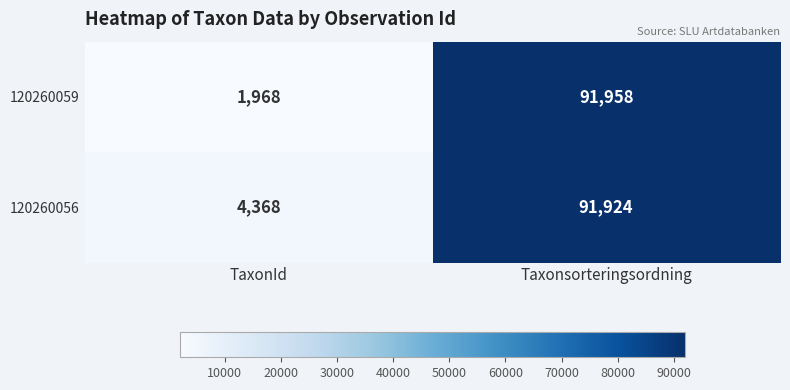

What is the spread (max minus min) of values at TaxonId?

2400